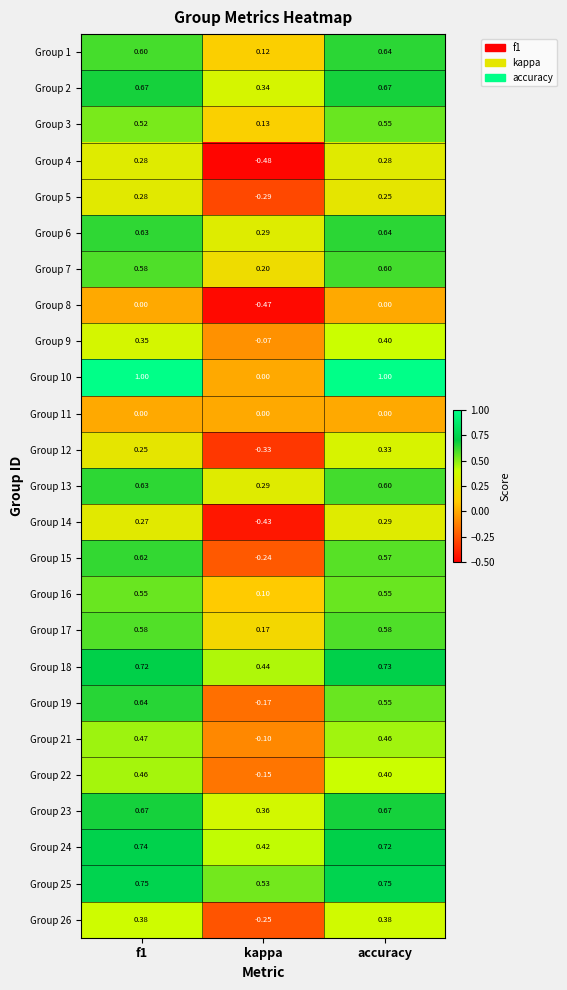

Which category has the lowest value in the Group 7 series?

kappa